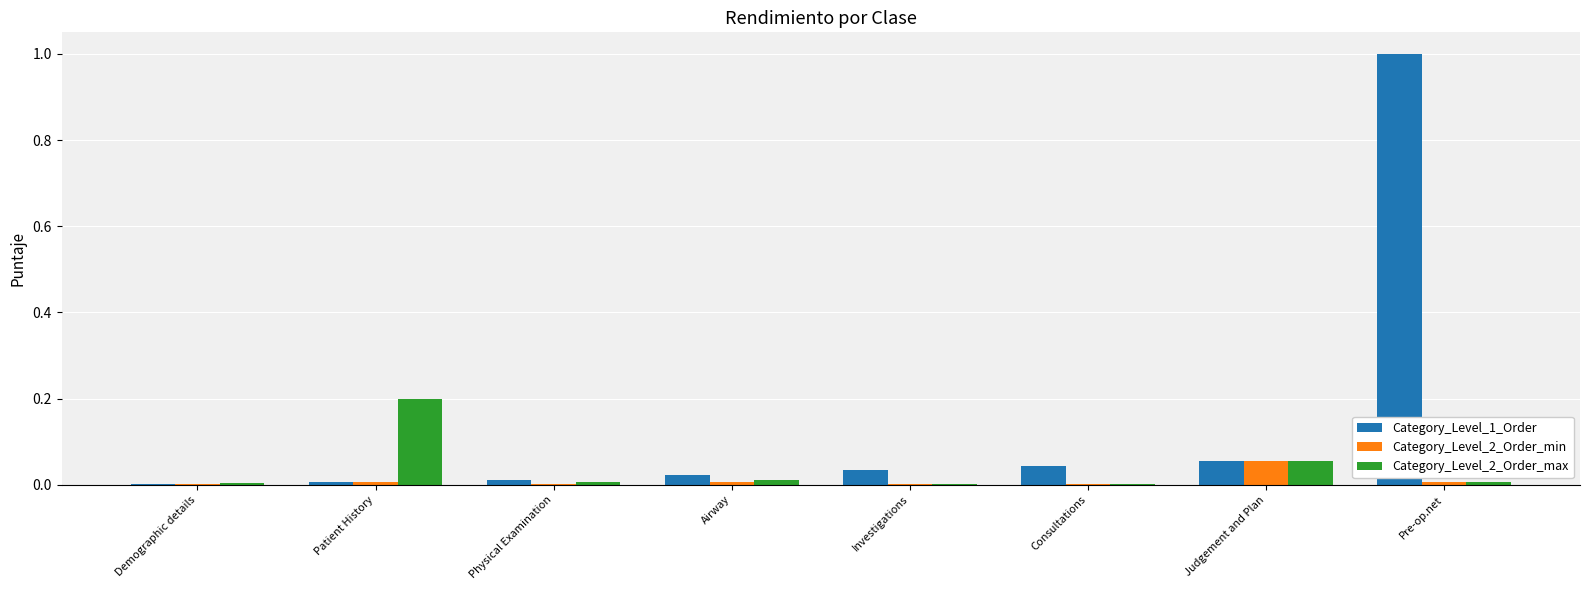

What are all the series names shown in the legend?

Category_Level_1_Order, Category_Level_2_Order_min, Category_Level_2_Order_max